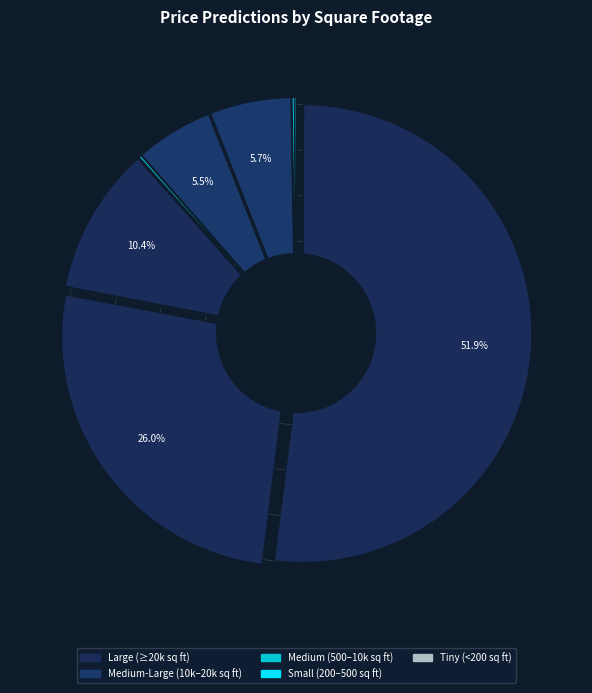

To the nearest percent, what is the combined percentage of 50000 sq ft and 250 sq ft?

26%